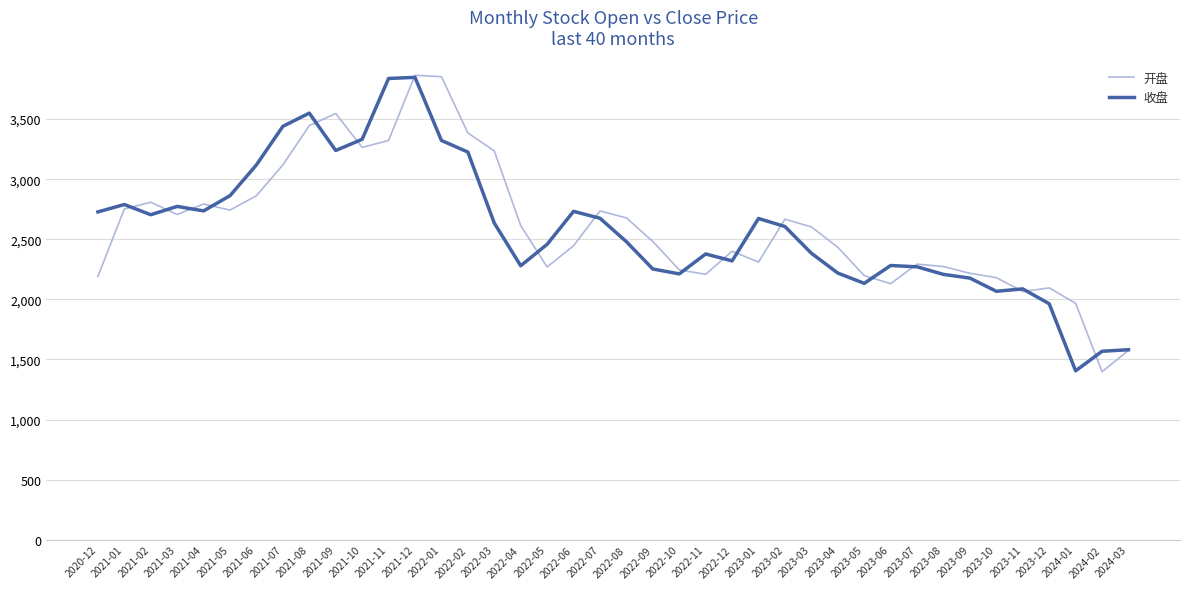

At 2022-05, list the series in order from largest to smallest.

收盘, 开盘